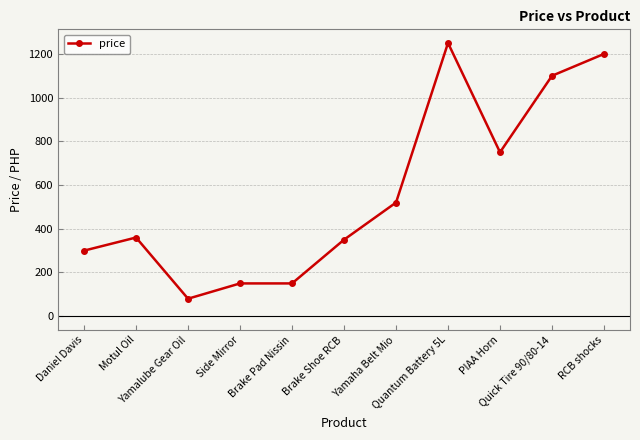

What is the value of the 4th point from the left?

150